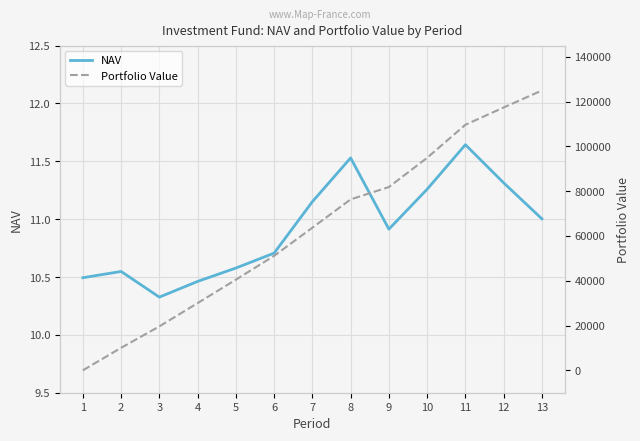

List the series in order of their overall mean, highest first.

Portfolio Value, NAV